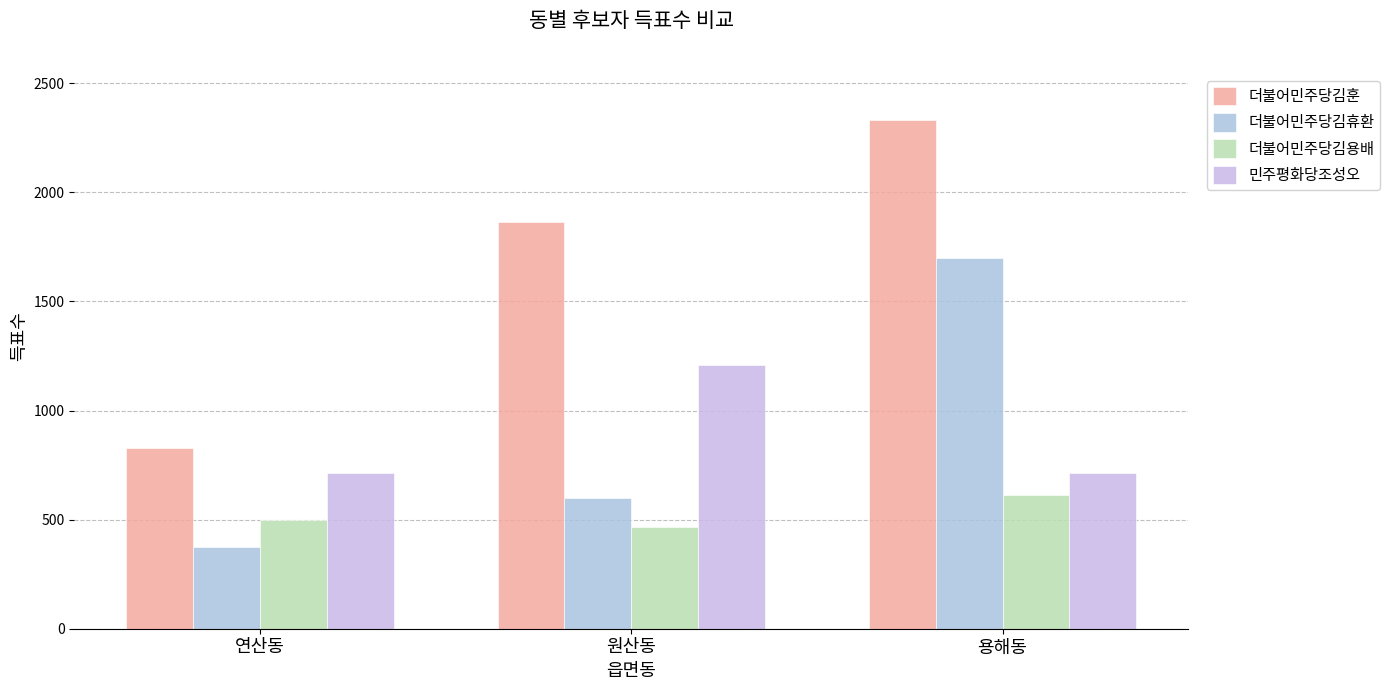

Reading right to left, extract all data points from this chart.

더불어민주당김훈: 용해동=2332	원산동=1864	연산동=828
더불어민주당김휴환: 용해동=1698	원산동=598	연산동=373
더불어민주당김용배: 용해동=612	원산동=466	연산동=498
민주평화당조성오: 용해동=714	원산동=1208	연산동=716